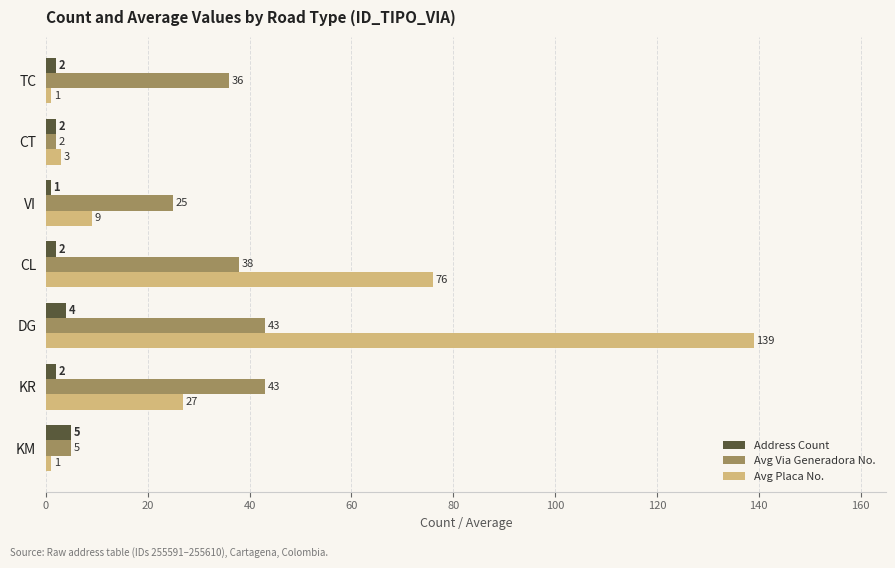

The Address Count series shows 2 at TC. True or false?

True